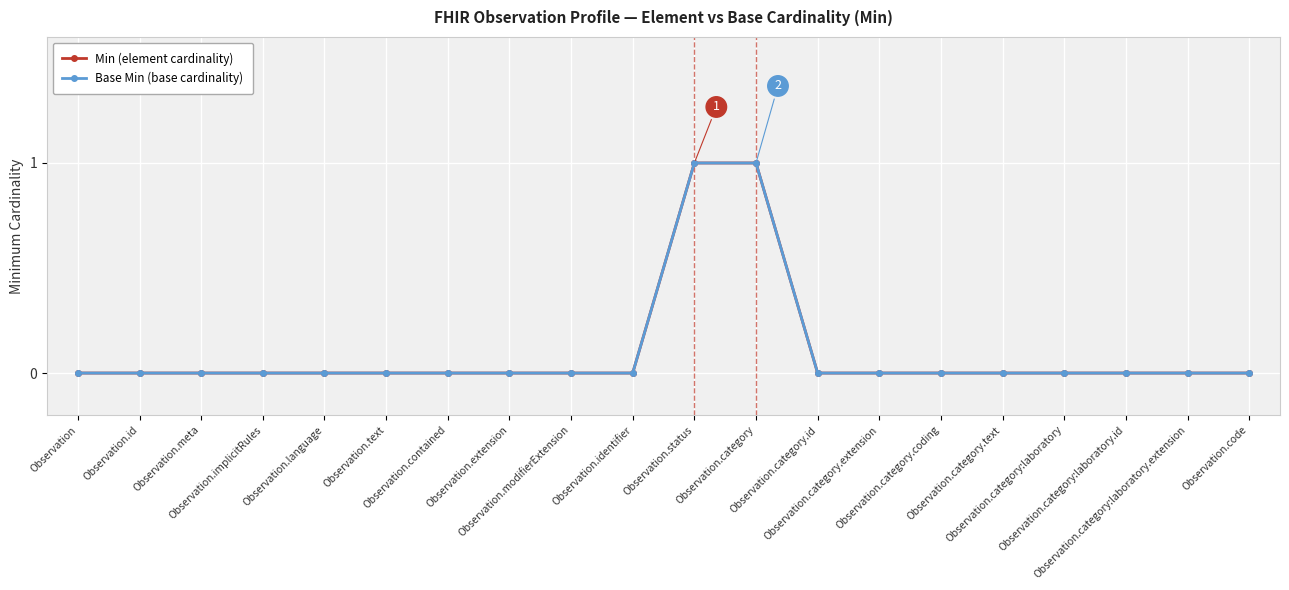

Is this an area chart (filled region under the line)?

No